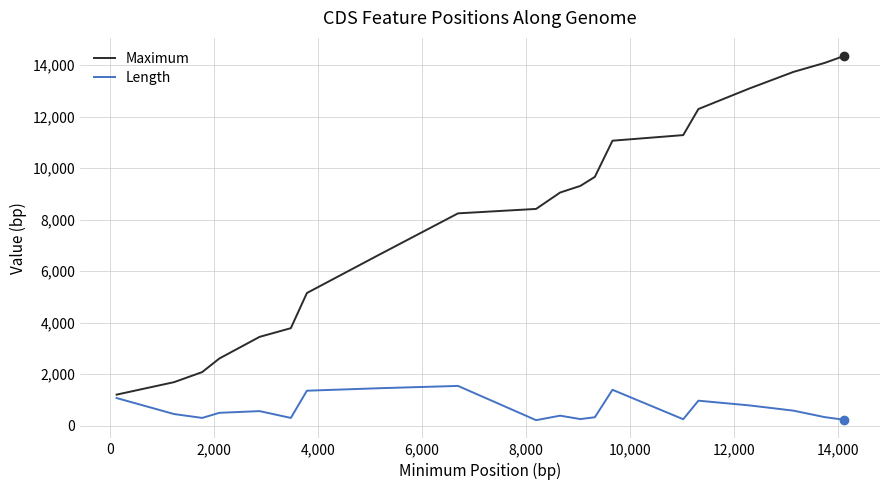

Which series has the widest spread of values?

Maximum